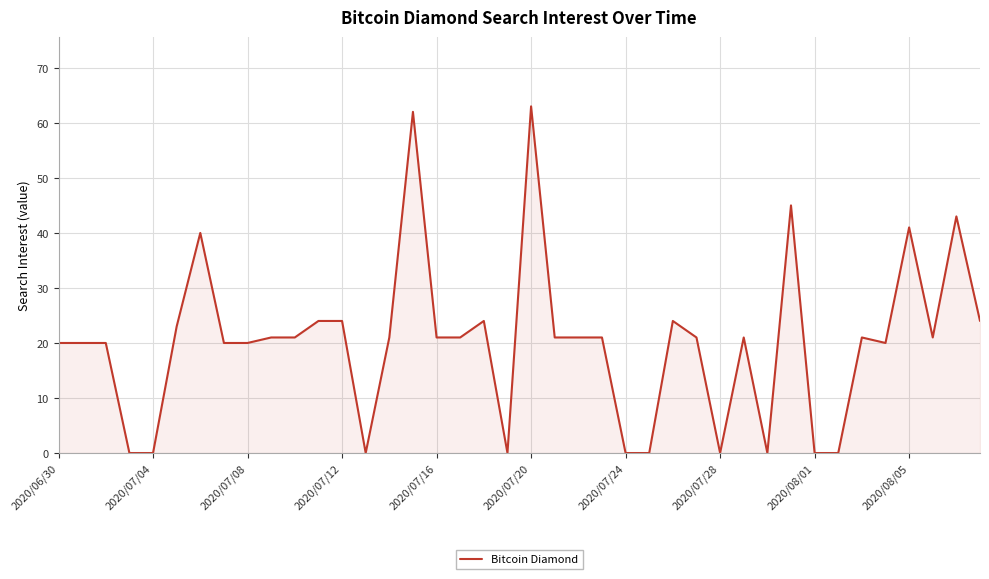

How many lines are shown in the chart?

1